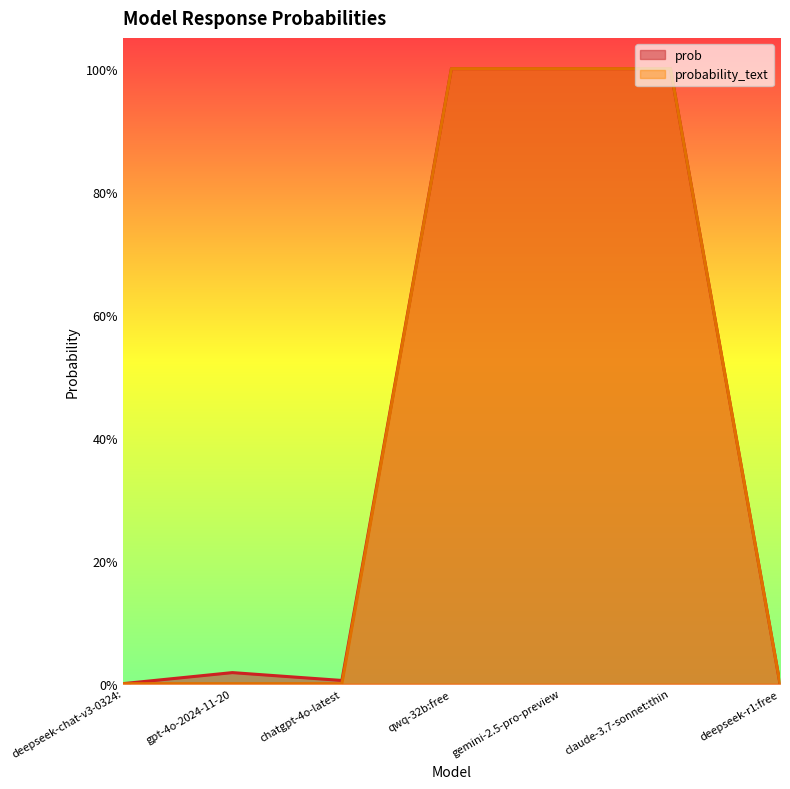

What is the highest value of the probability_text series?

1.0